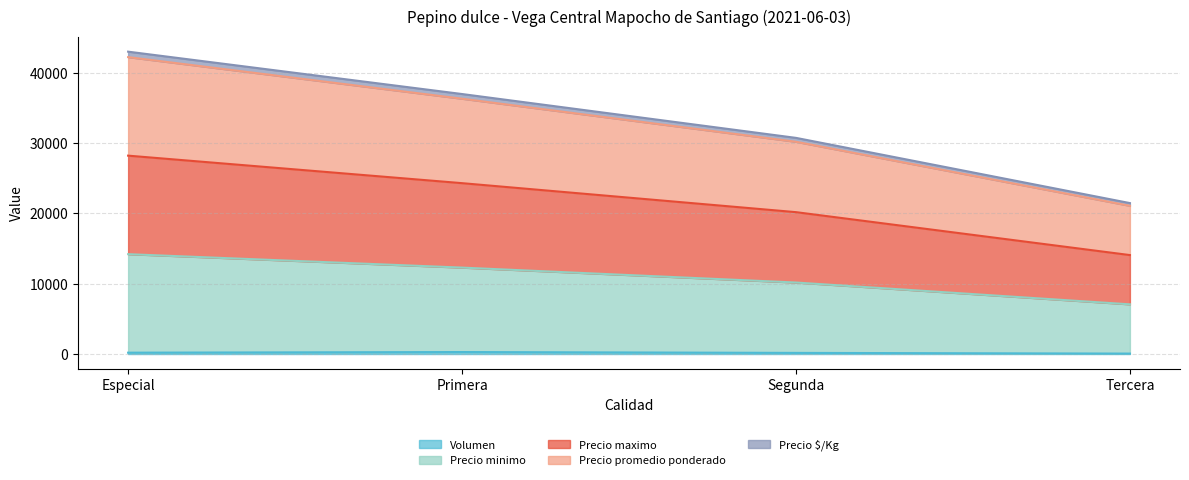

What is the label of the 3rd point from the left?

Segunda